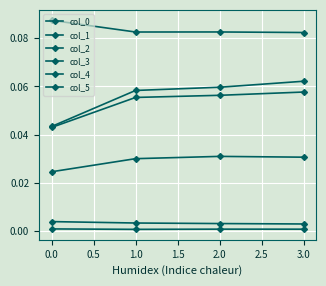

Reading right to left, transcribe all the data shown in this chart.

col_0: 0.0	0.0	0.0	0.0
col_1: 0.0	0.0	0.0	0.0
col_2: 0.1	0.1	0.1	0.0
col_3: 0.1	0.1	0.1	0.1
col_4: 0.0	0.0	0.0	0.0
col_5: 0.1	0.1	0.1	0.0